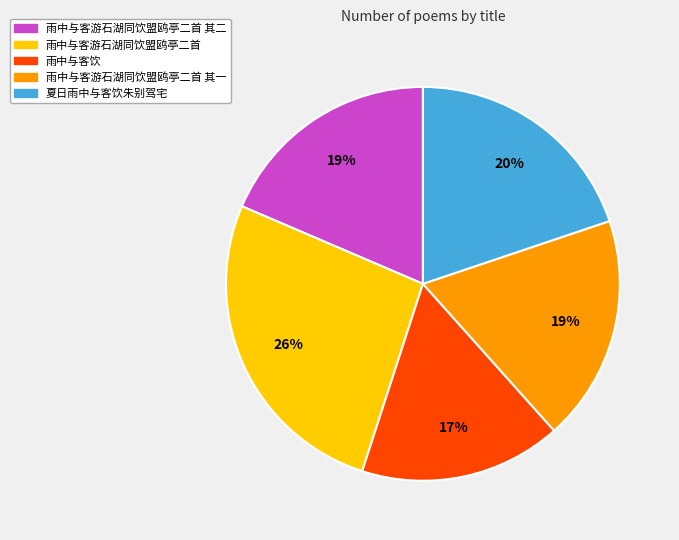

Does any single category account for the majority?

No